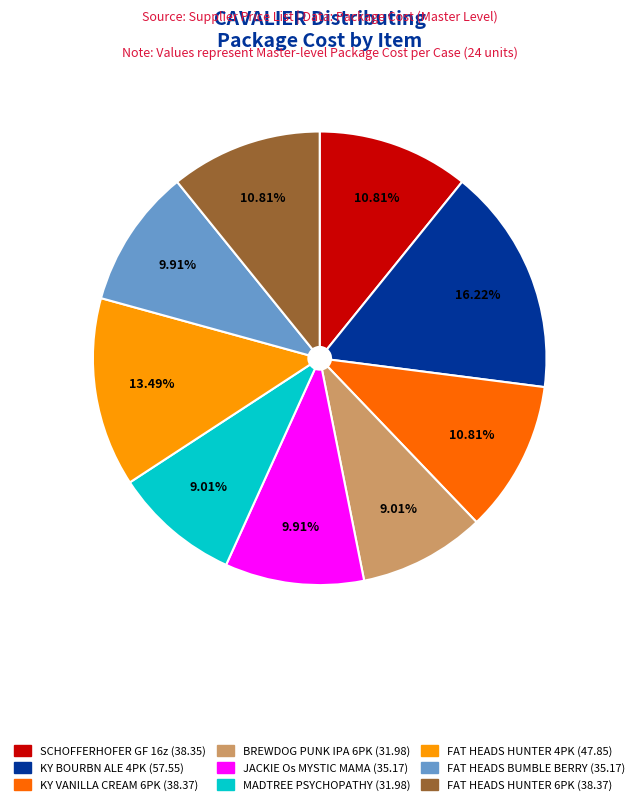

Is there a majority slice in this chart?

No